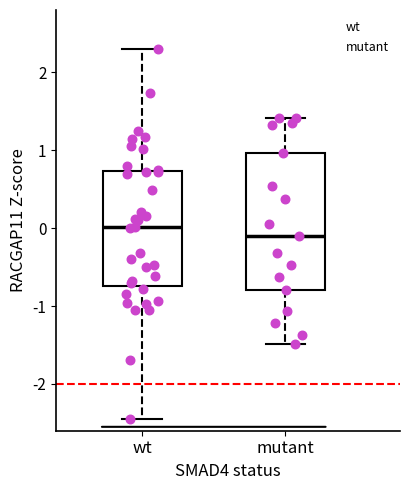

Where does the median line of the box for mutant sit on the y-axis? The values are not printed on the chart, so give them approximately, as read against the axis.

-0.1